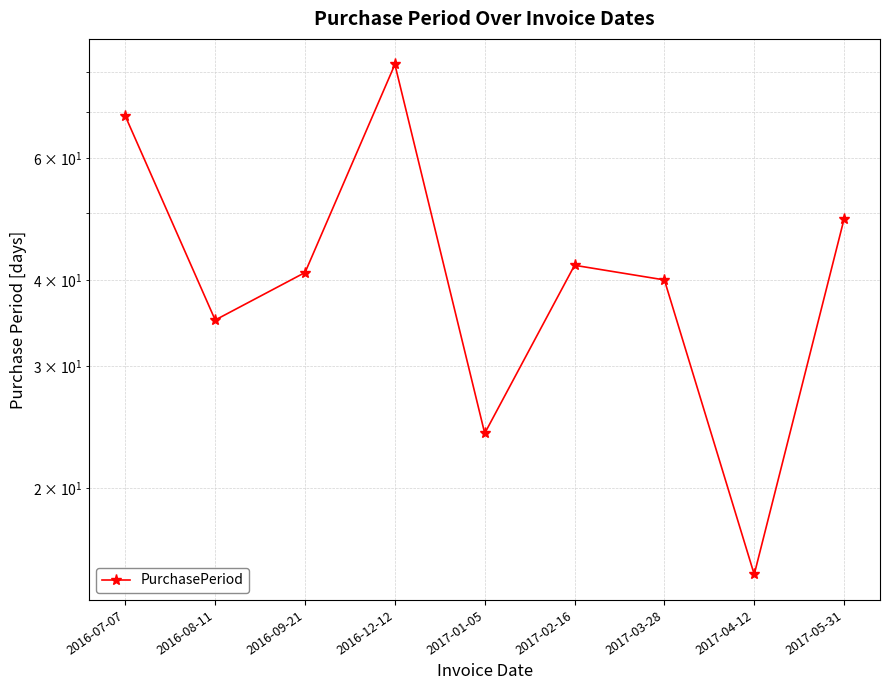

What is the average value?

44